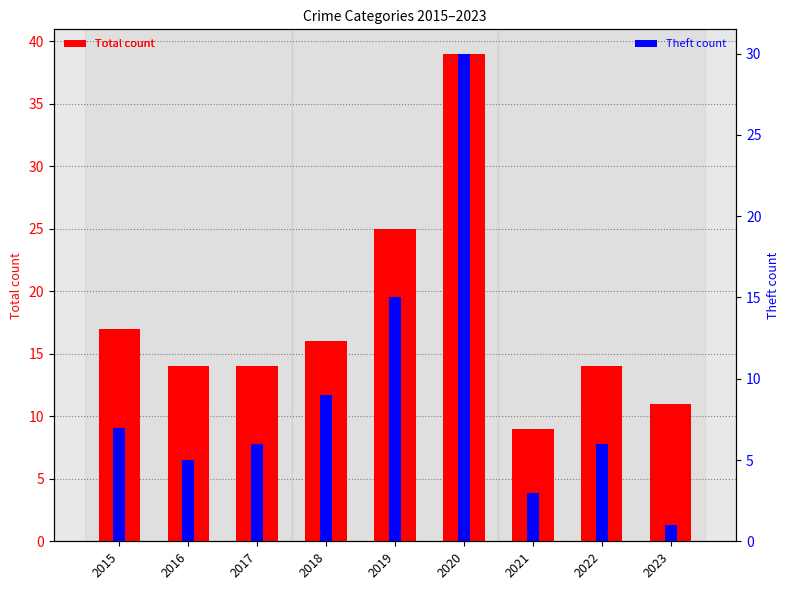

How many data points in Theft count are above 6?

4